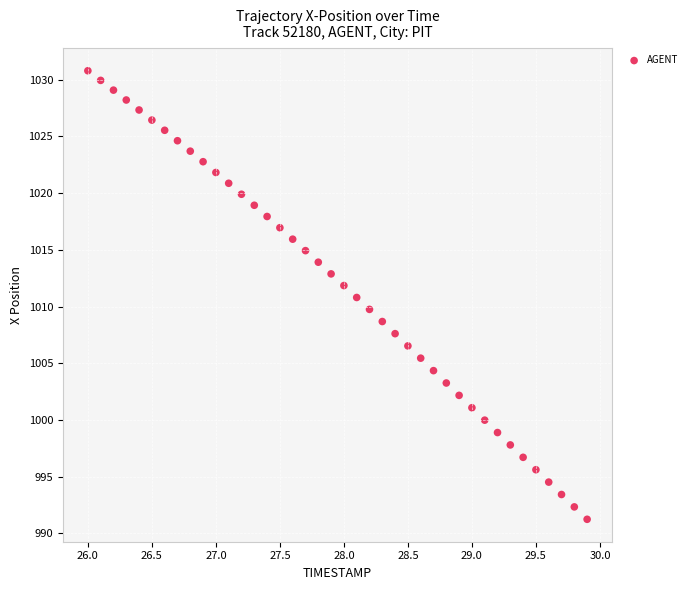

What is the range of Y values (max minus min)?

39.5